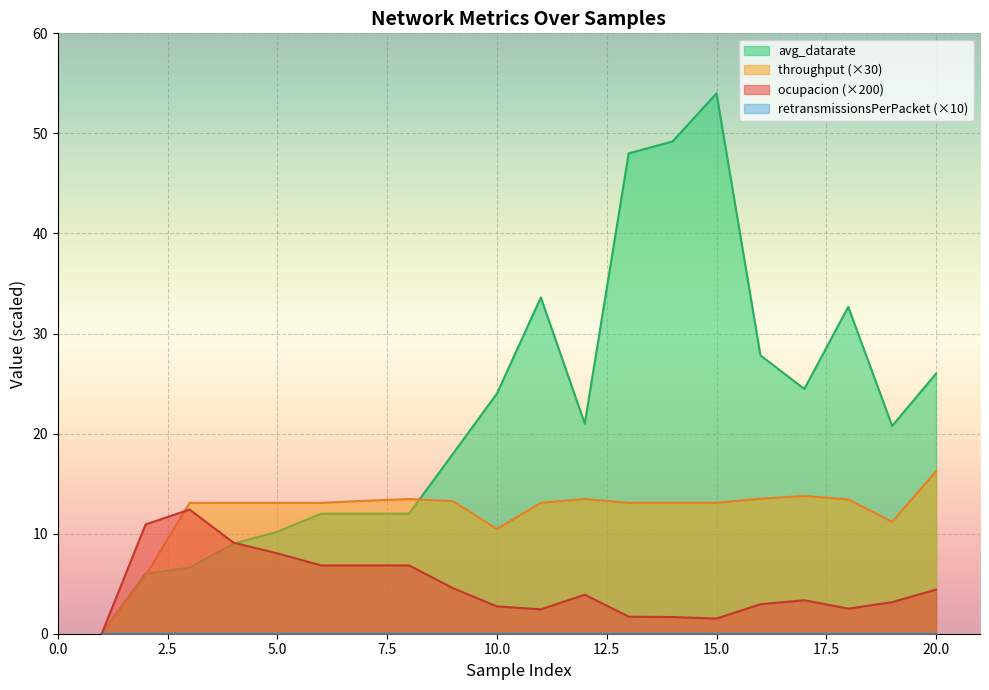

What is the maximum value shown in the chart?

54.0